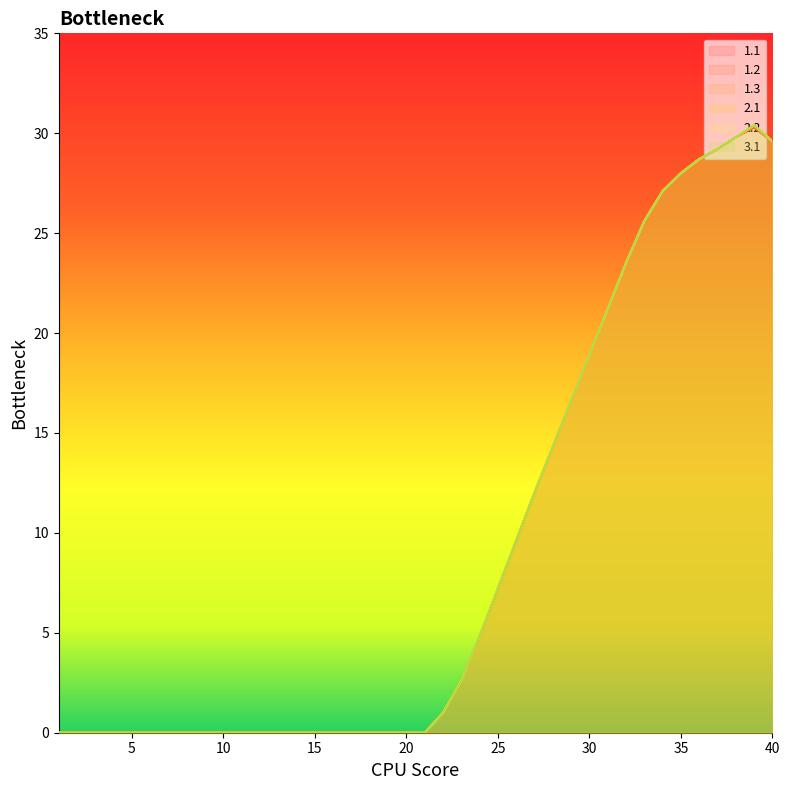

At which category is the sum across all series the highest?

39